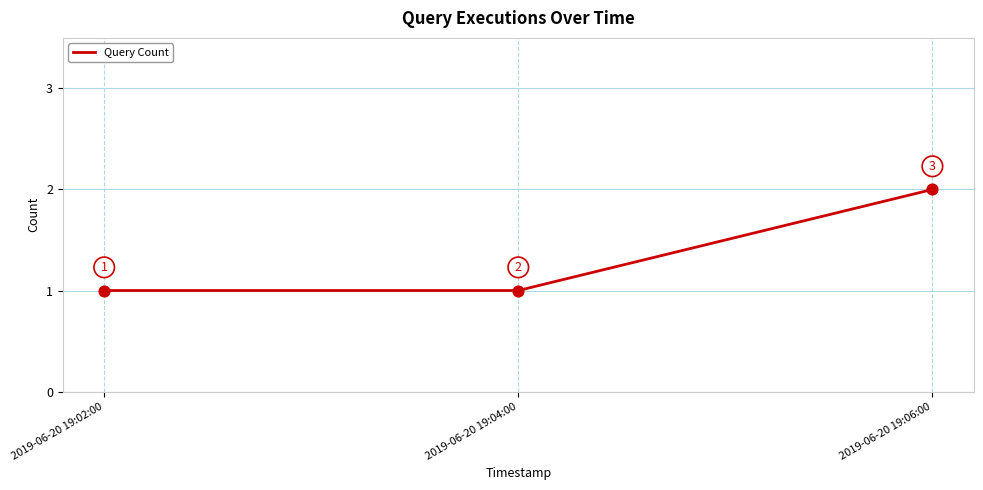

What is the ratio of the value at 2019-06-20 19:02:00 to the value at 2019-06-20 19:04:00?

1.0